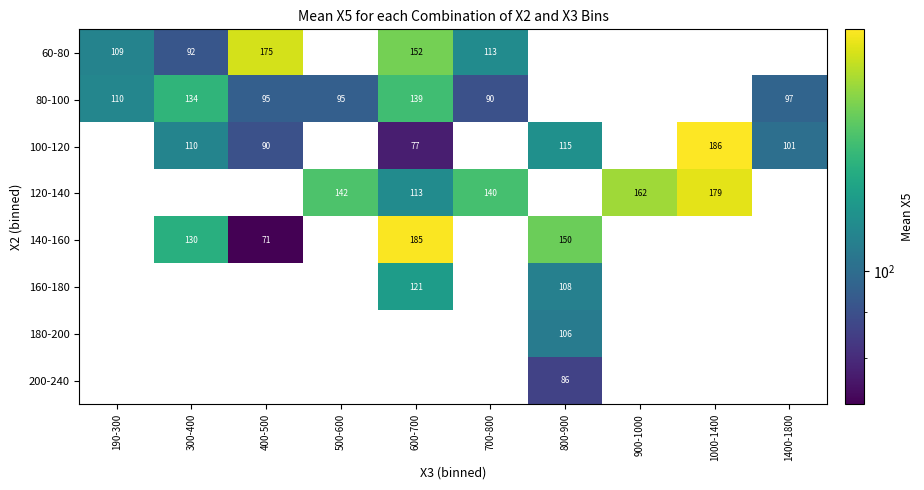

The 140-160 series shows 246 at 800-900. True or false?

False